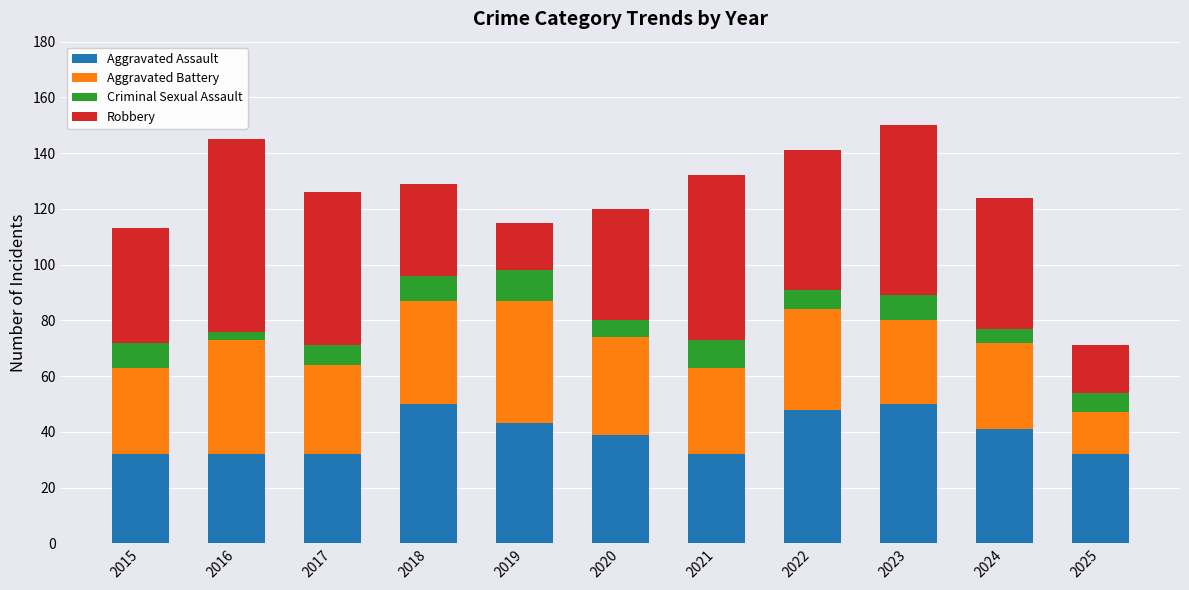

The value of Aggravated Assault at 2023 is 50. True or false?

True